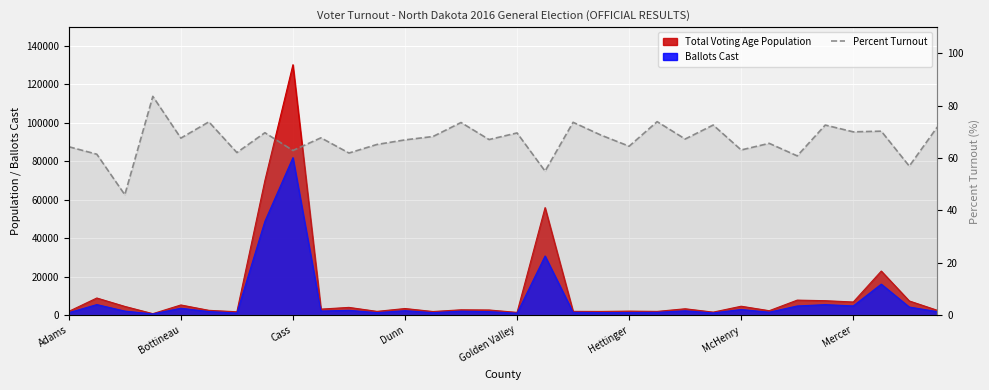

What is the ratio of the value at Adams to the value at Dunn?

0.8